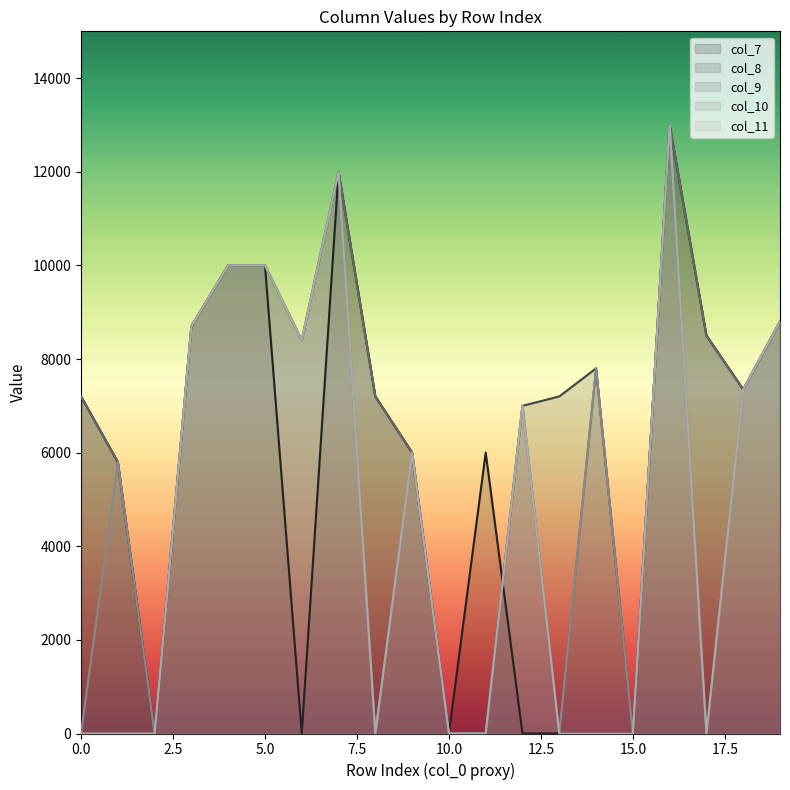

True or false: col_8 has more than 1 points higher than both neighbors.

True